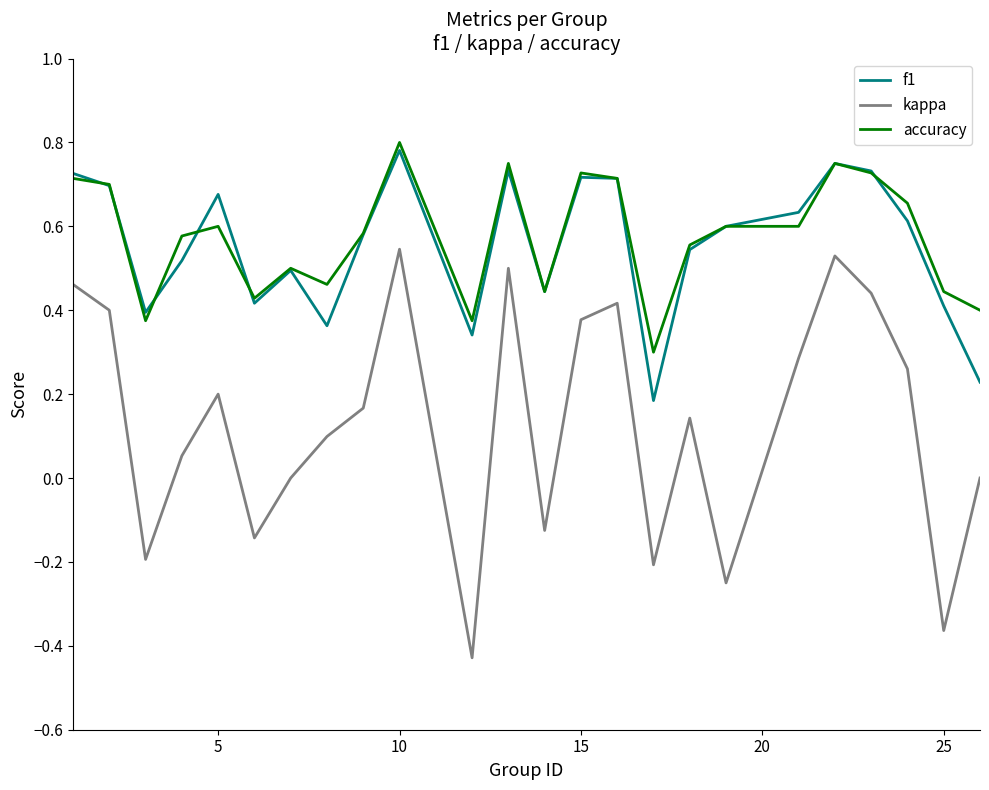

True or false: kappa and accuracy intersect in this chart.

False